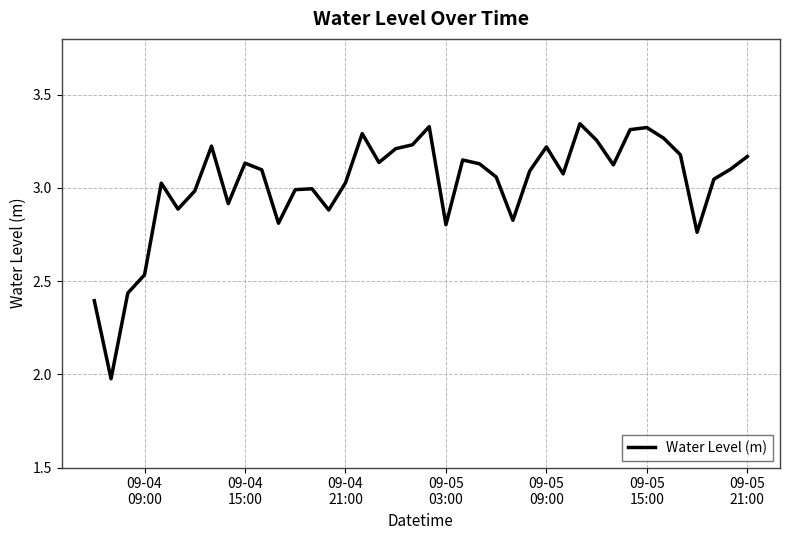

True or false: there are more than 2 points higher than both neighbors.

True